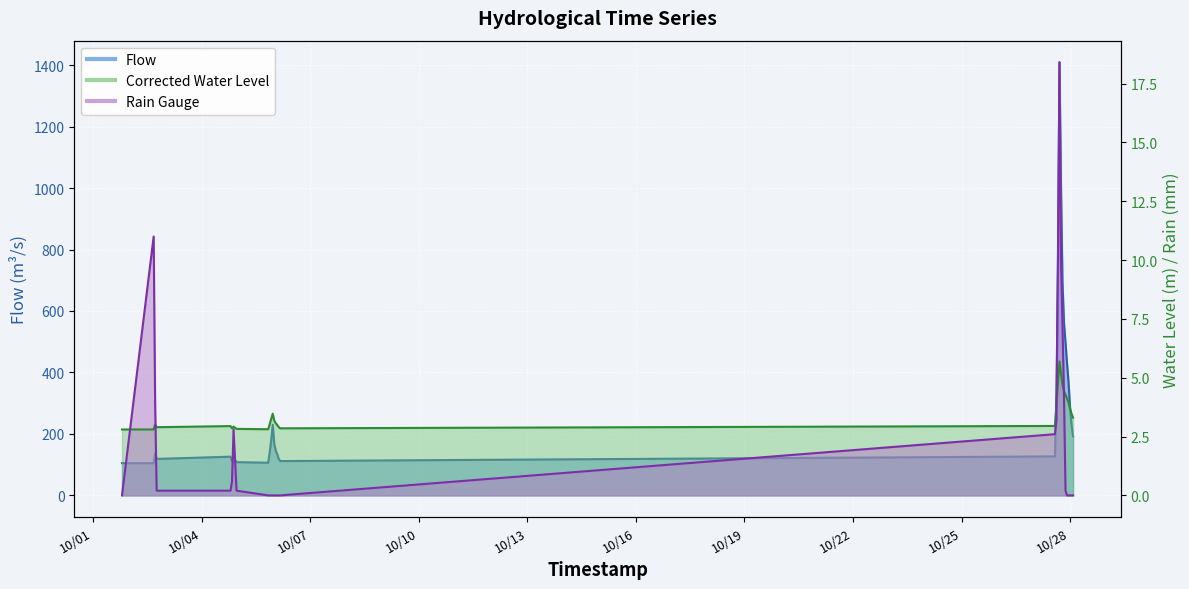

Does the chart display data point markers on the line(s)?

No